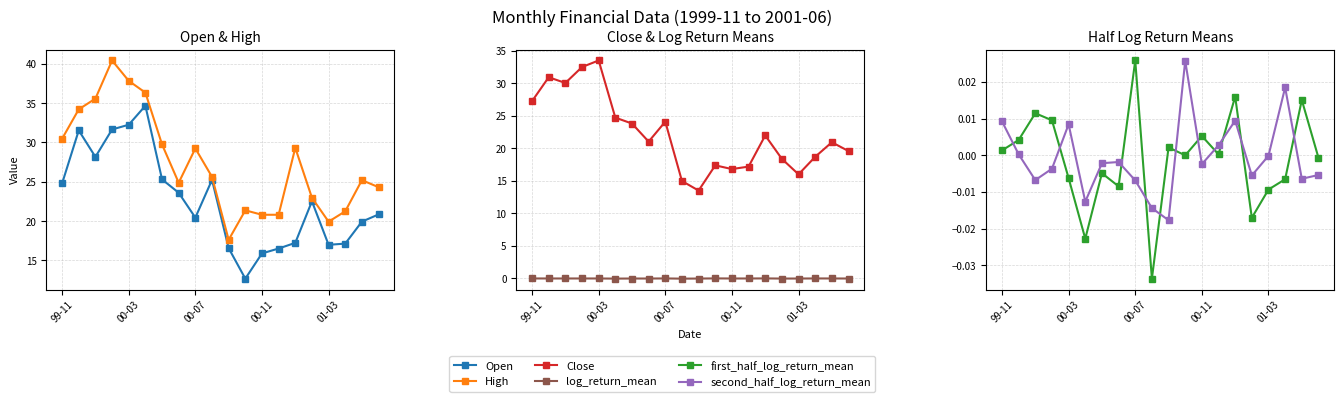

Between 8 and 11, which series saw the biggest shift?

High